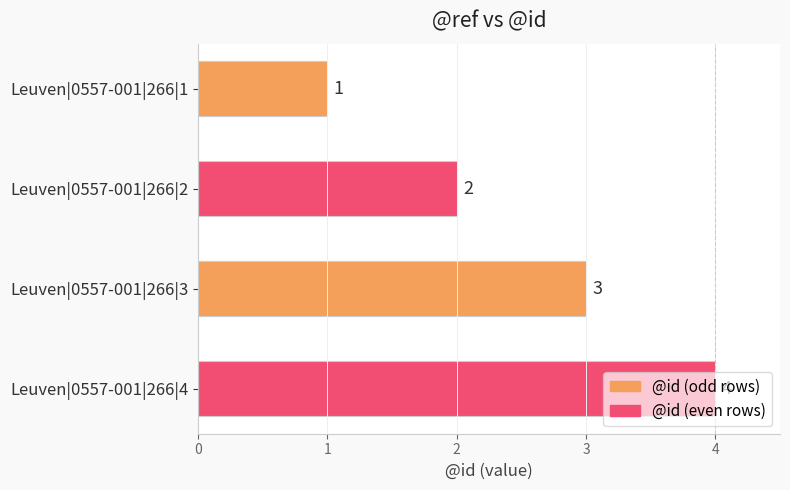

Which label corresponds to the largest value in the chart?

Leuven|0557-001|266|4